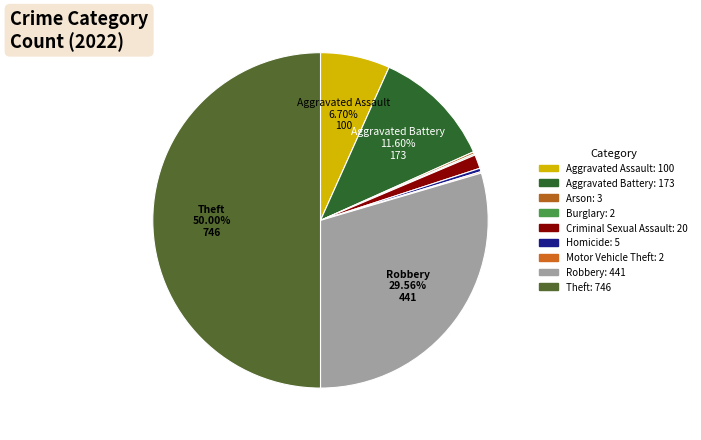

How many slices are in this pie chart?

9